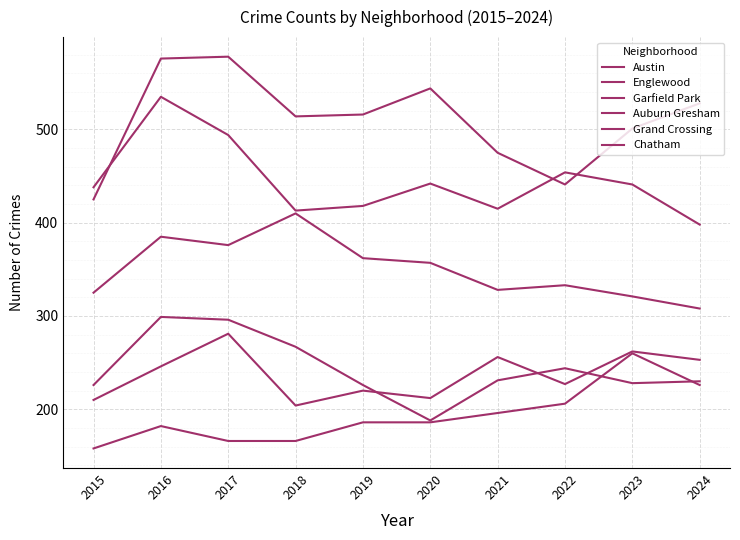

At which label does Garfield Park first exceed 357?

2016